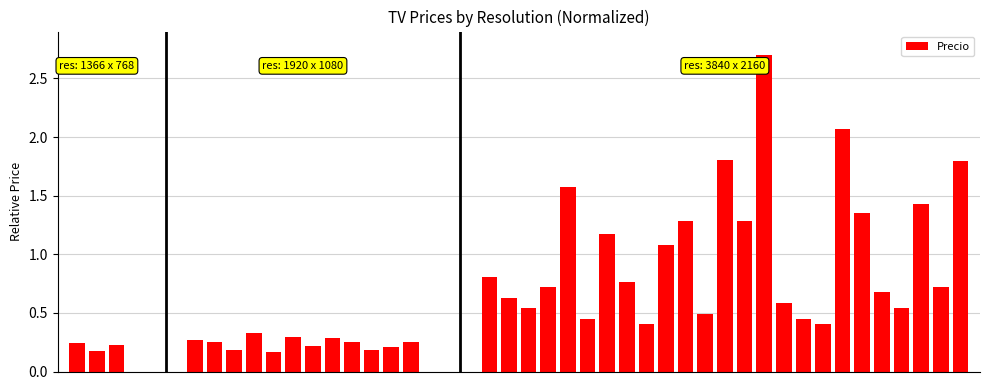

What is the sum of all values?

29.3